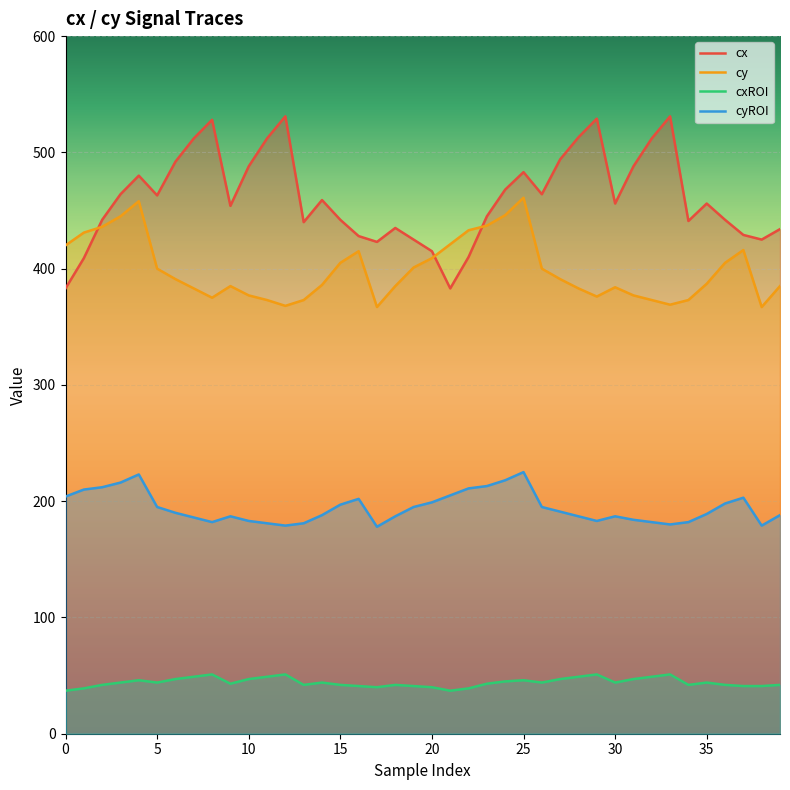

What value does the cyROI series have at 28?

187